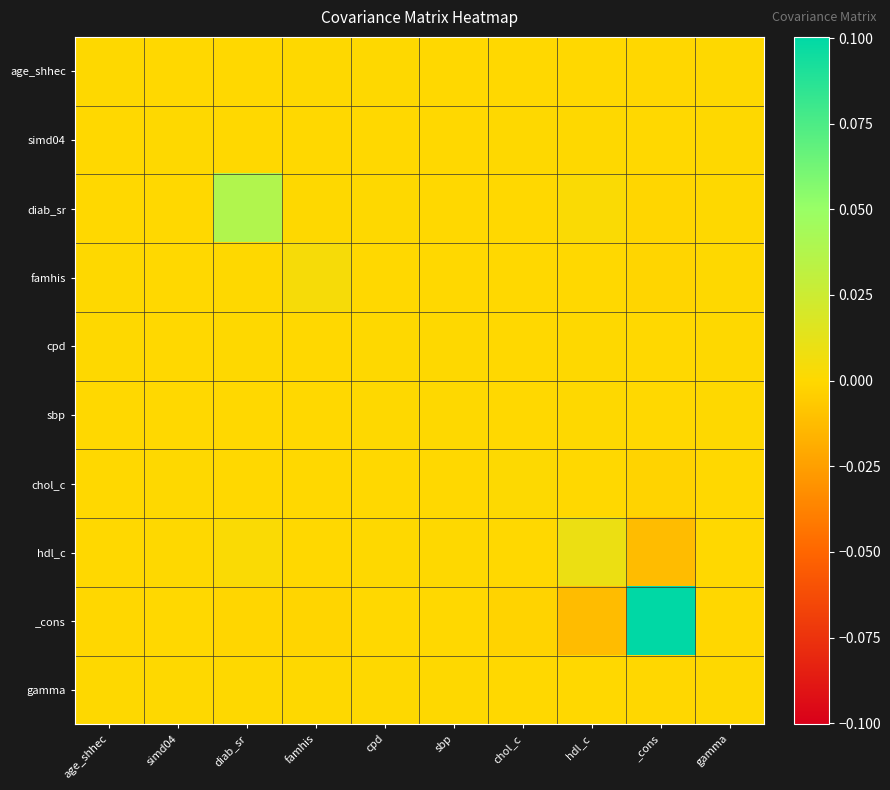

List the series in order of their peak value, lowest first.

sbp, age_shhec, simd04, cpd, gamma, chol_c, famhis, hdl_c, diab_sr, _cons